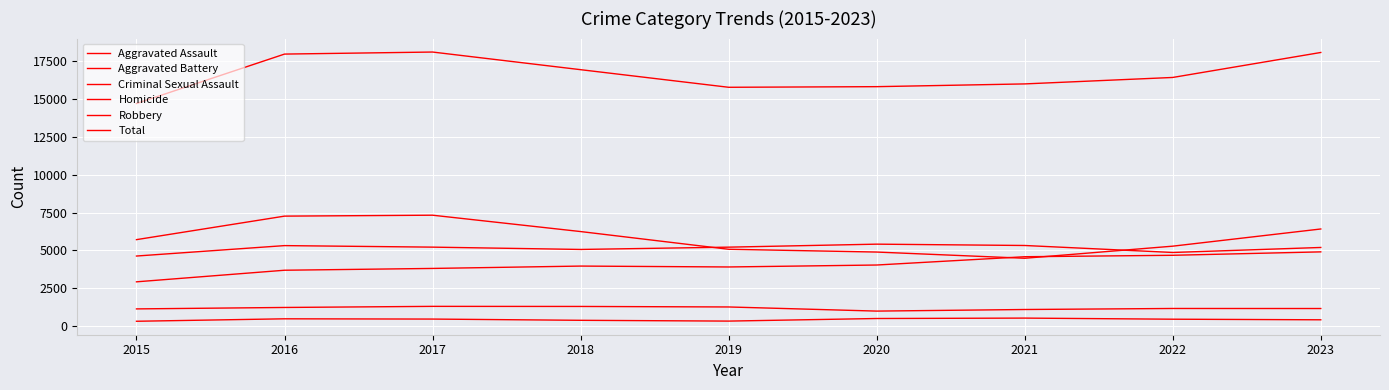

Which series changed the most between 2015 and 2022?

Aggravated Assault